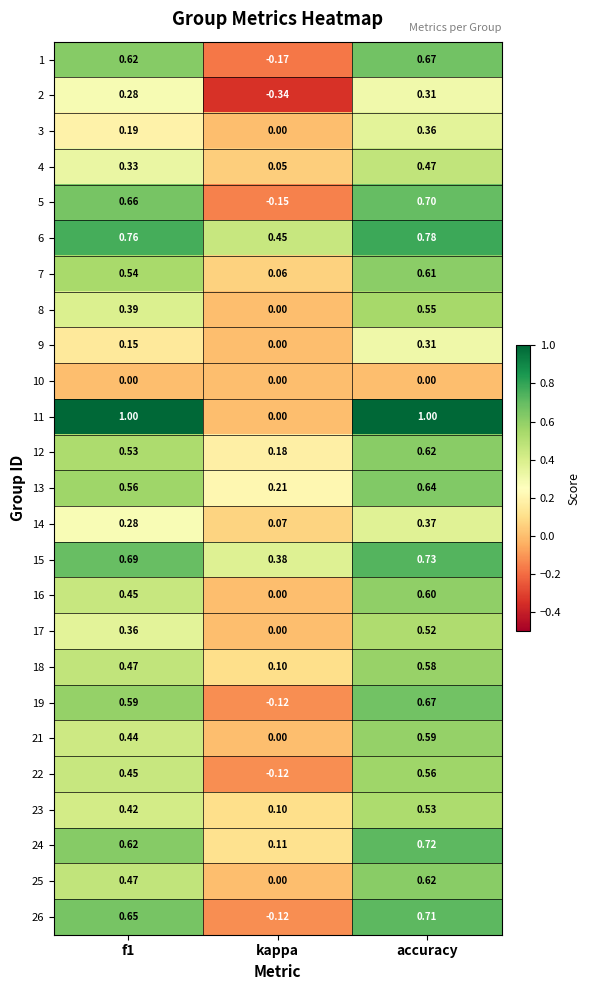

Which series has the largest range (max minus min)?

11